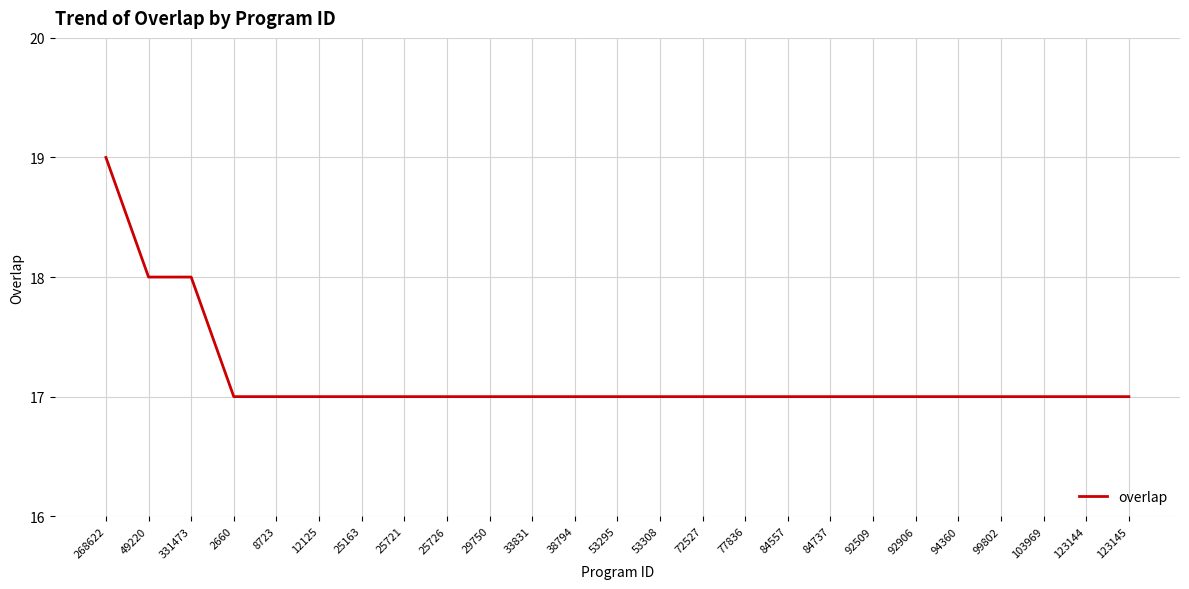

The chart shows a value of 17 at 99802. True or false?

True